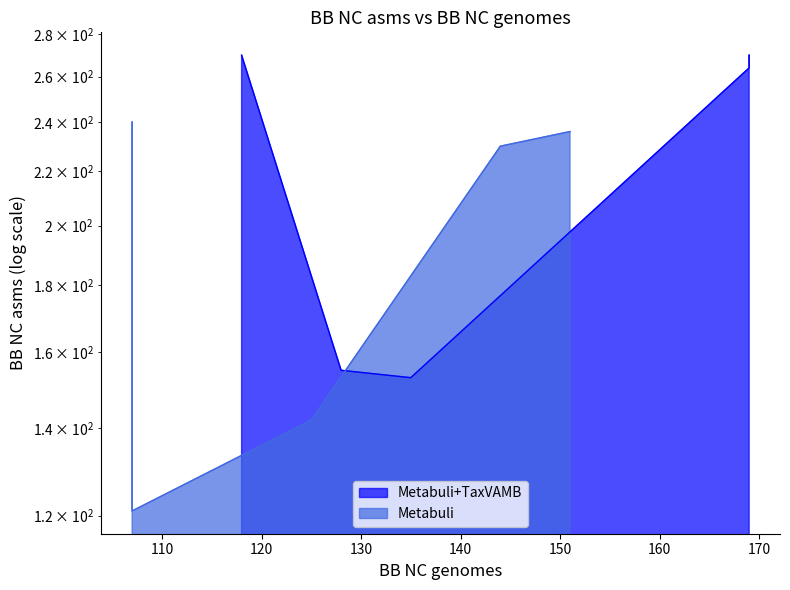

True or false: the data shows 138 at Oral.

False